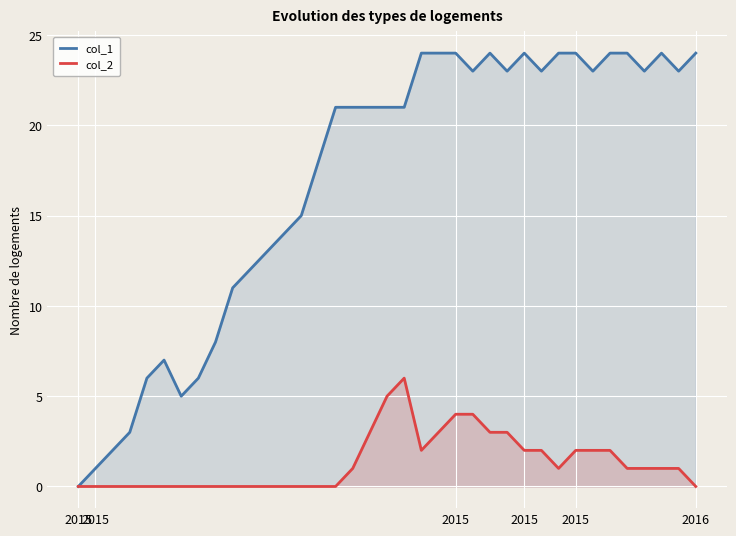

Which series has the widest spread of values?

col_1